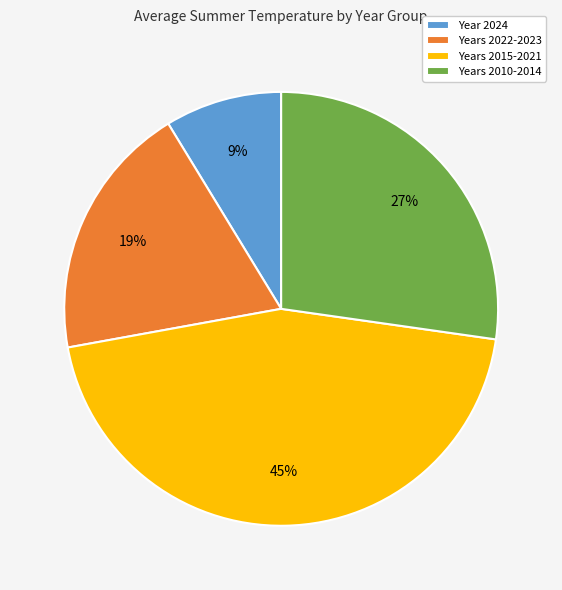

Between Years 2010-2014 and Years 2015-2021, which is larger?

Years 2015-2021